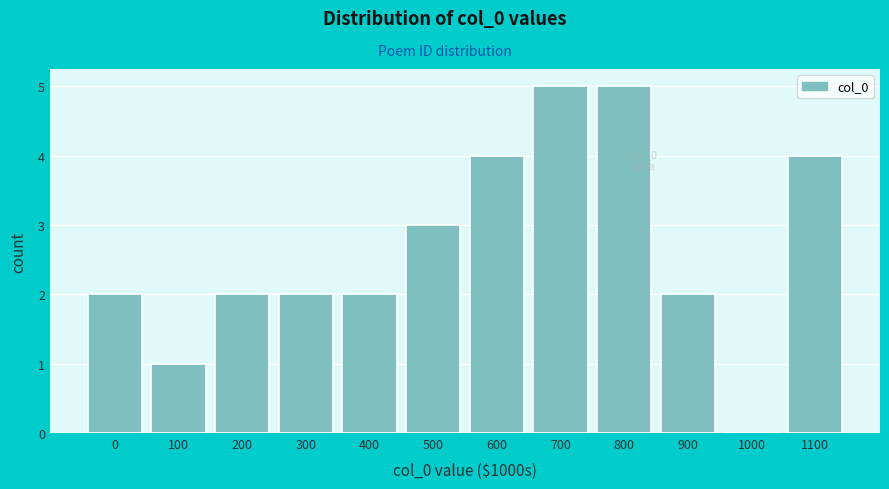

Reading left to right, extract all data points from this chart.

0=2	100=1	200=2	300=2	400=2	500=3	600=4	700=5	800=5	900=2	1000=0	1100=4